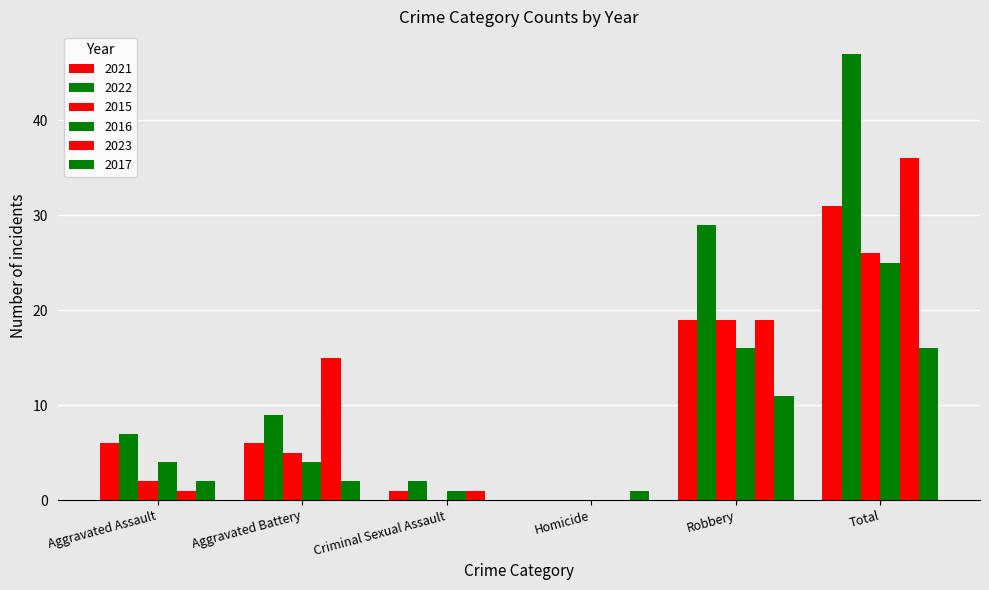

Are the bars horizontal?

No